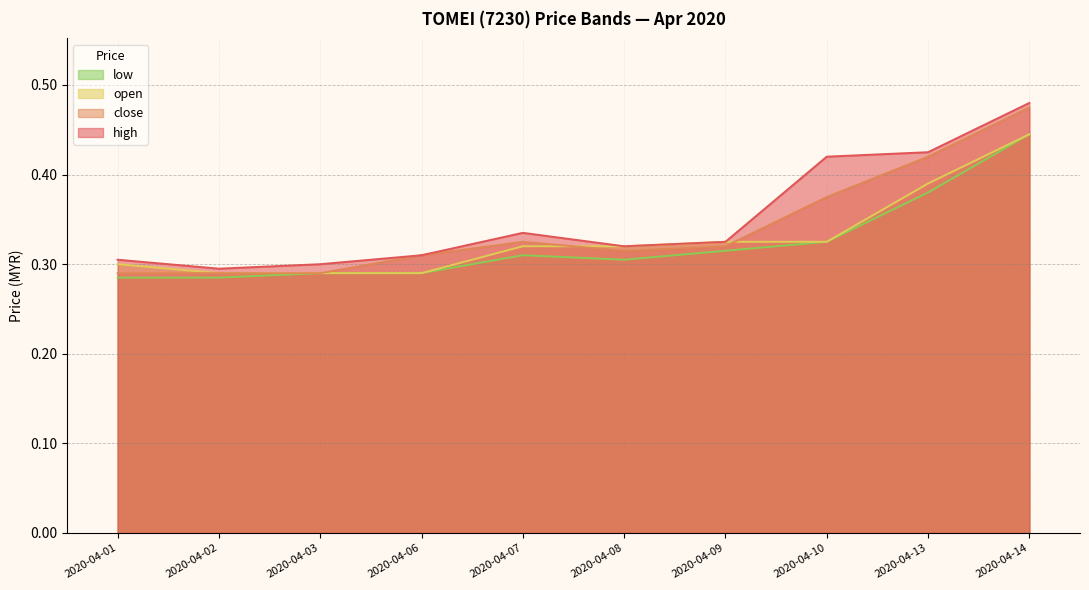

What is the value of the open point at the 2nd from the left?

0.3